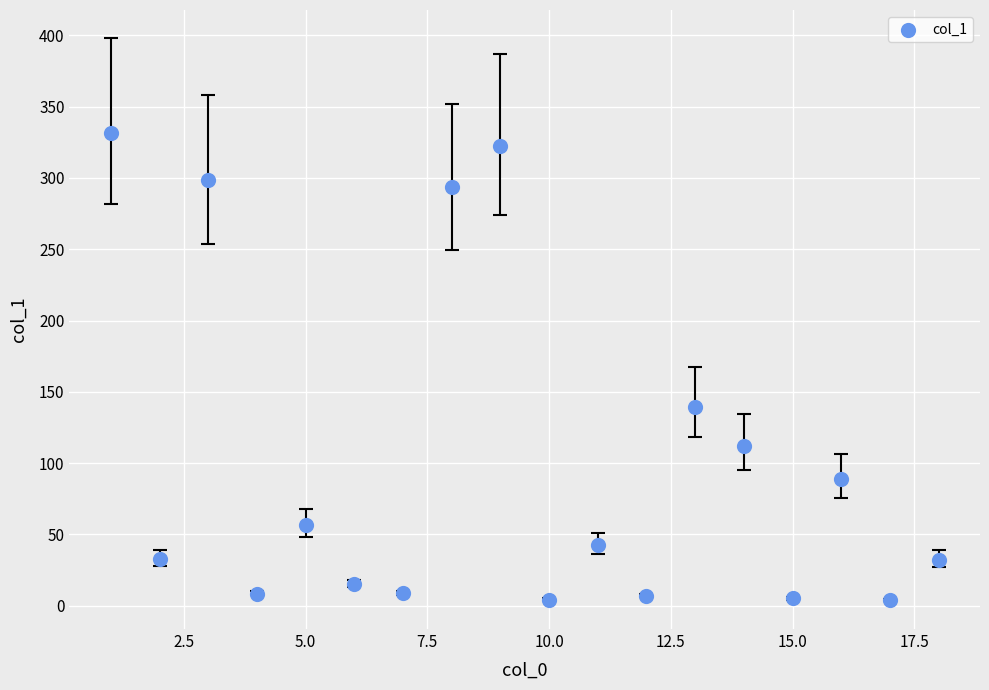

What is the range of Y values (max minus min)?

327.7